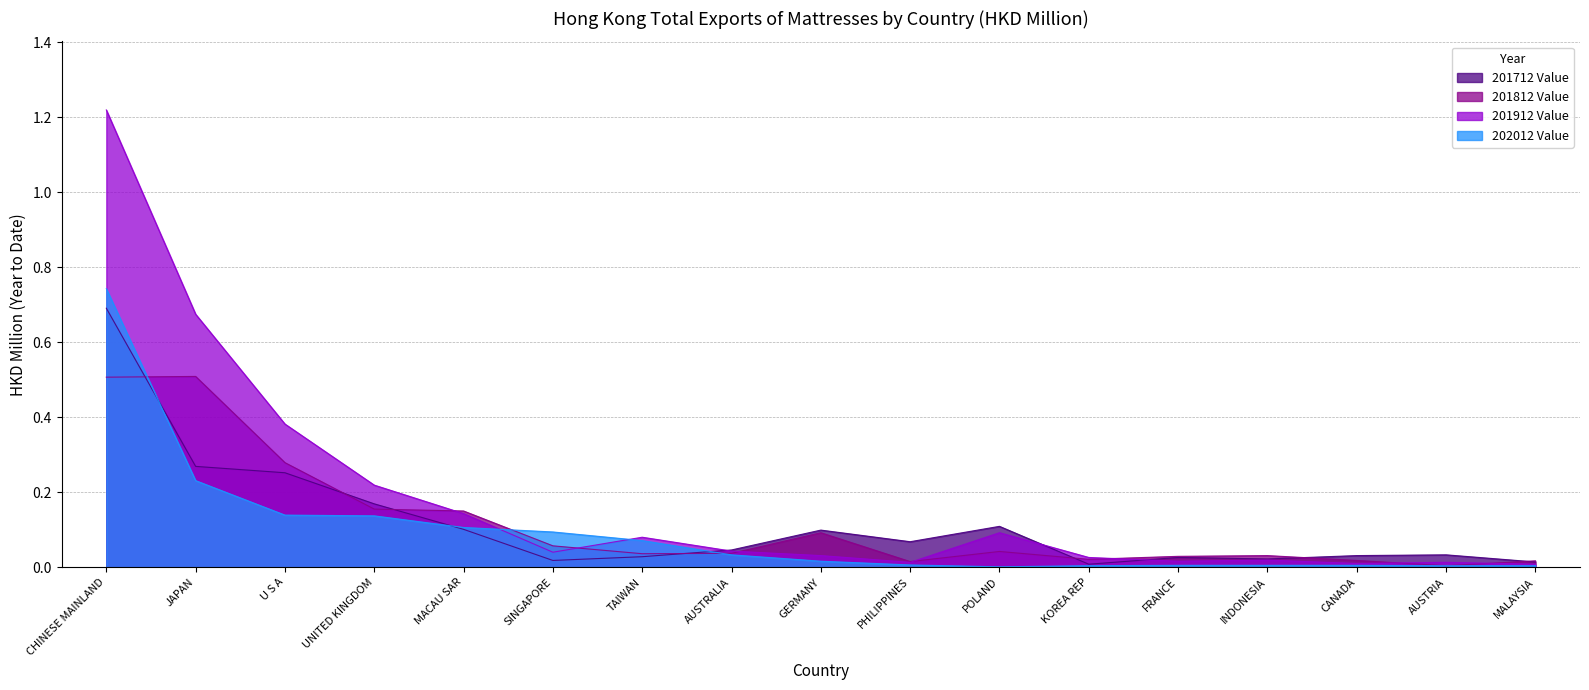

What is the label of the 10th point from the left?

PHILIPPINES